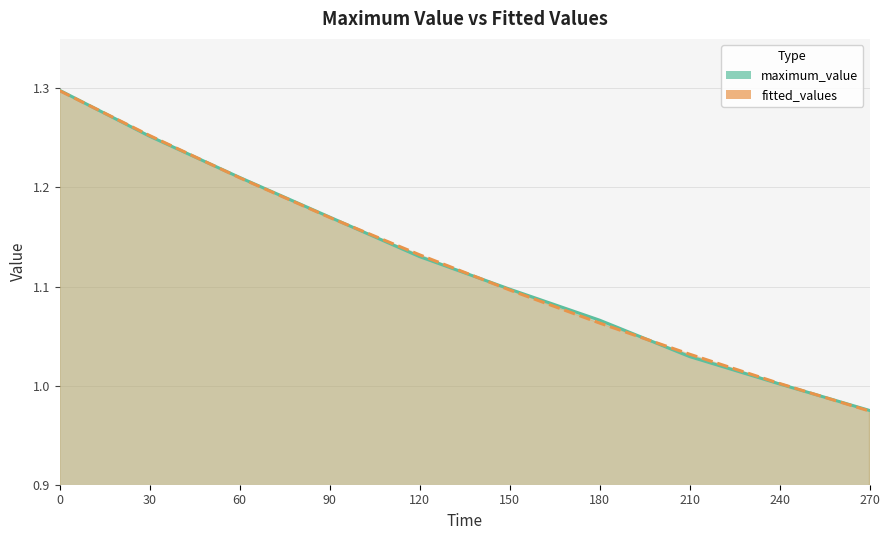

What value does the fitted_values series have at 270?

1.0